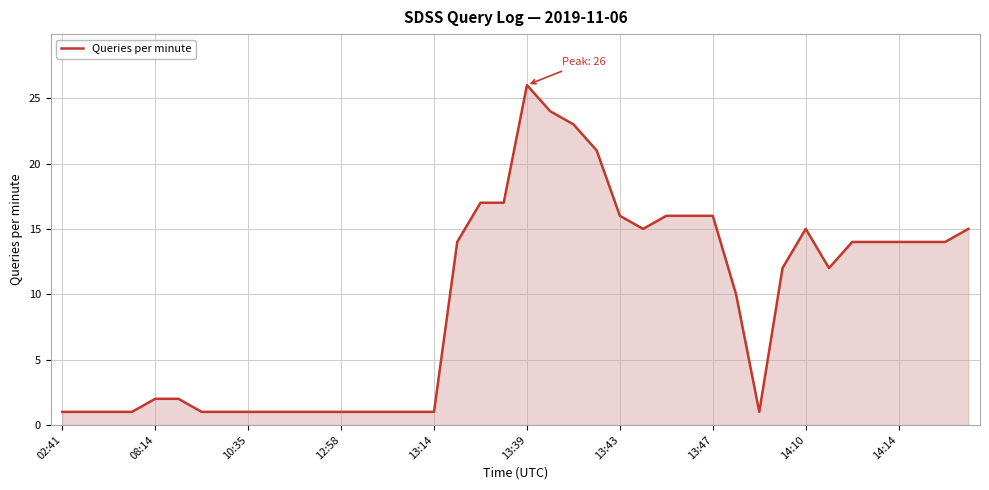

What is the difference between the maximum and minimum values?

25